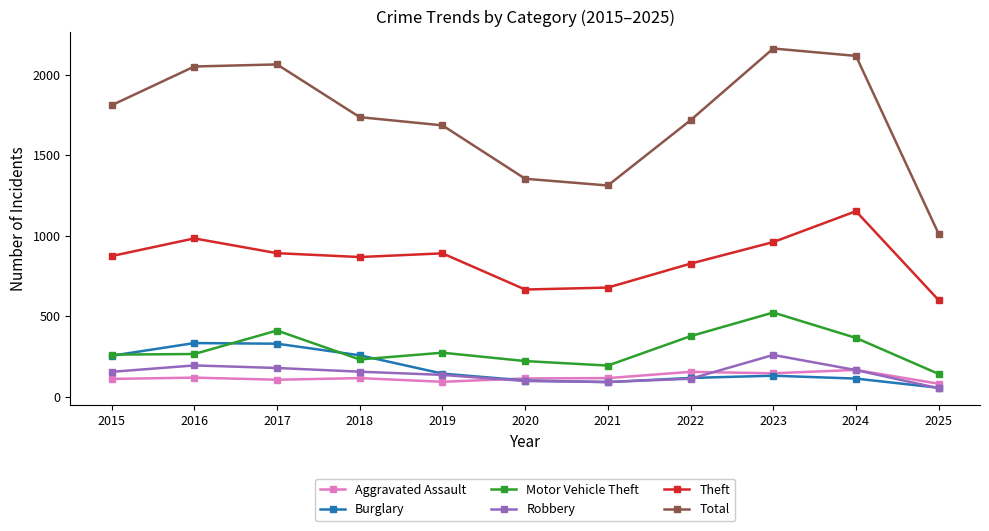

Is it true that Robbery equals 135 at 2019?

True